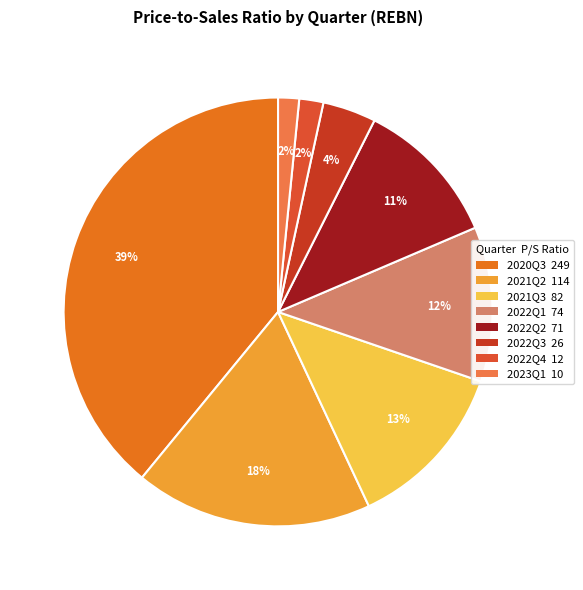

To the nearest percent, what portion does 2022Q2 represent?

11%